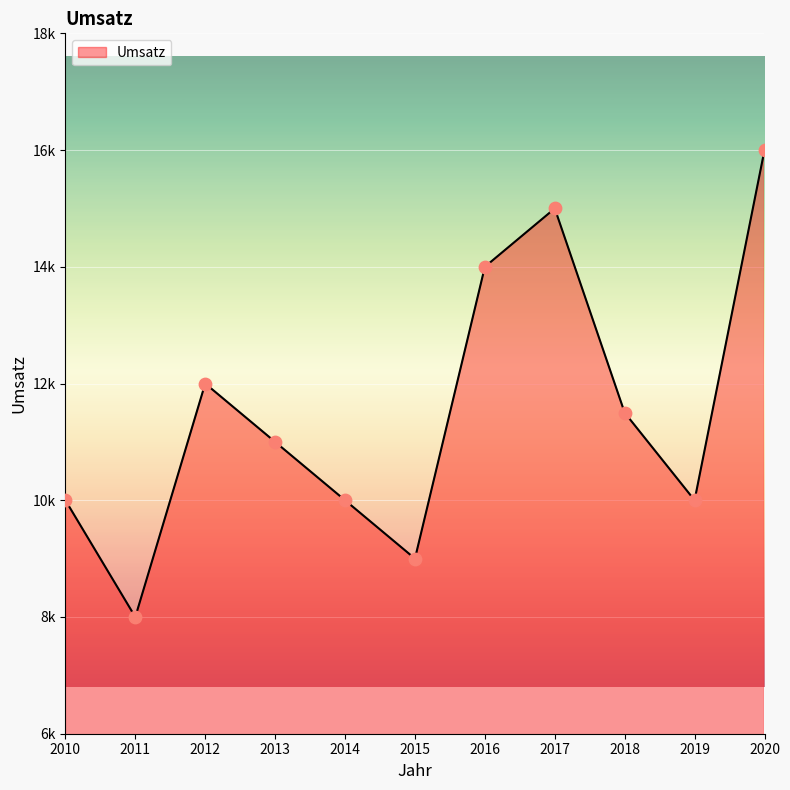

Does the chart have visible grid lines?

Yes